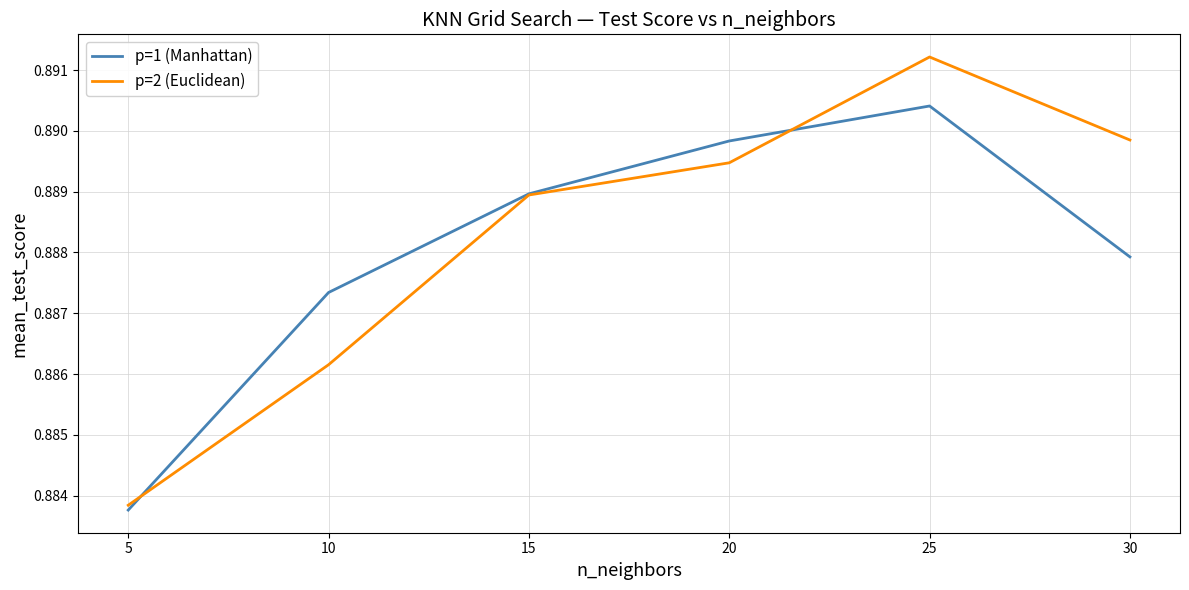

Which category has the highest value in the p=1 (Manhattan) series?

25